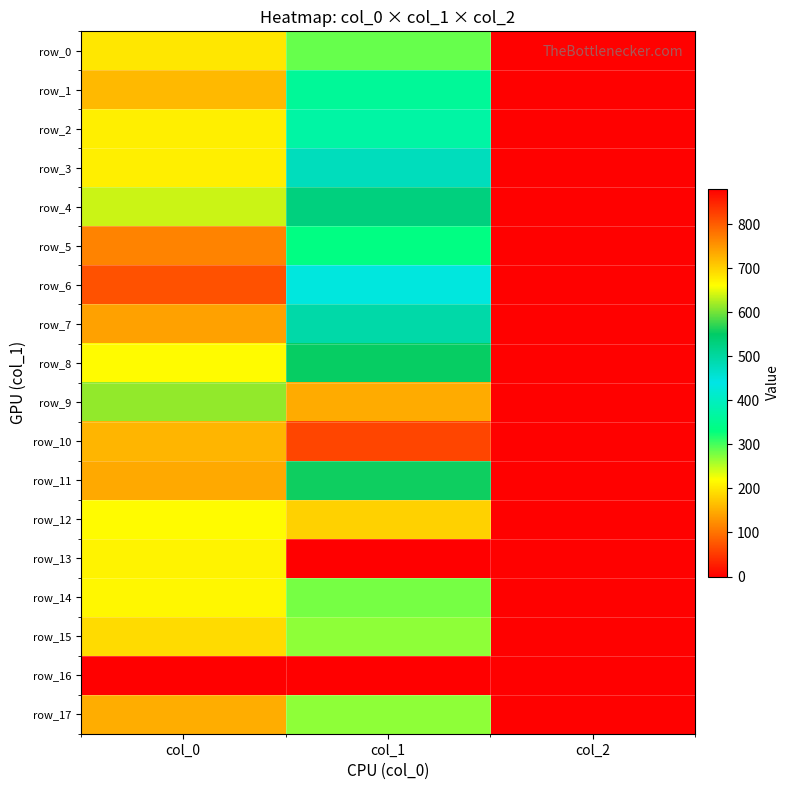

Reading left to right, extract all data points from this chart.

row_0: 680.0	286.9	2.0
row_1: 720.0	357.8	2.0
row_2: 673.3	371.2	2.0
row_3: 673.3	475.9	2.0
row_4: 636.7	529.9	2.0
row_5: 766.7	334.1	2.0
row_6: 810.0	432.0	2.0
row_7: 740.0	492.8	2.0
row_8: 663.3	553.5	2.0
row_9: 613.3	732.4	2.0
row_10: 723.3	820.1	2.0
row_11: 733.3	556.9	2.0
row_12: 663.3	698.6	2.0
row_13: 670.0	880.9	2.0
row_14: 666.7	280.1	2.0
row_15: 690.0	270.0	2.0
row_16: 0.0	0.0	0.0
row_17: 730.0	270.0	2.0